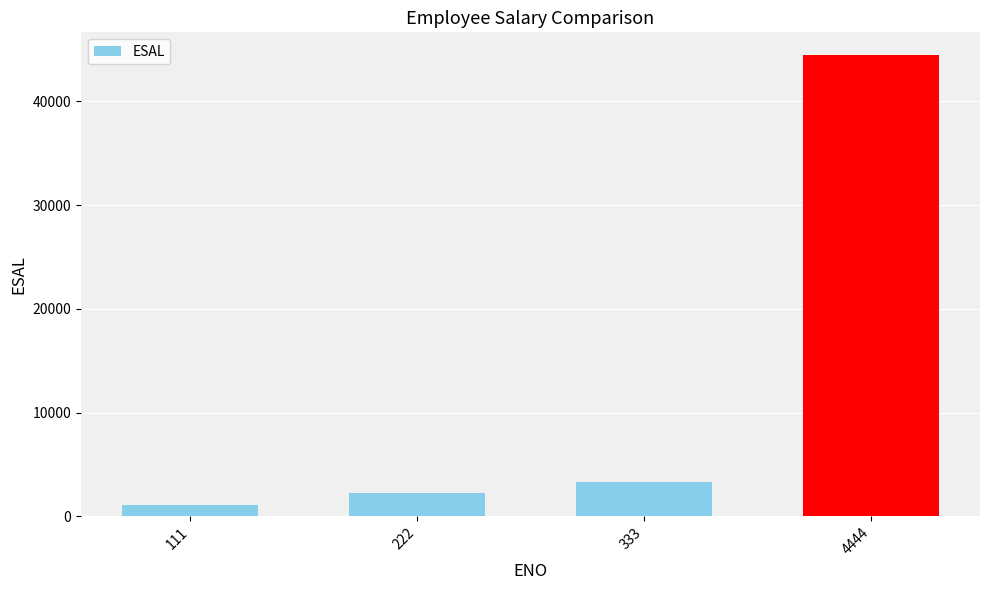

What is the greatest value displayed?

44444